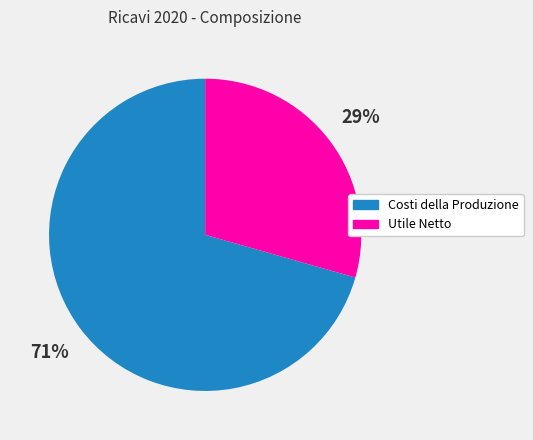

What is the majority slice?

Costi della Produzione